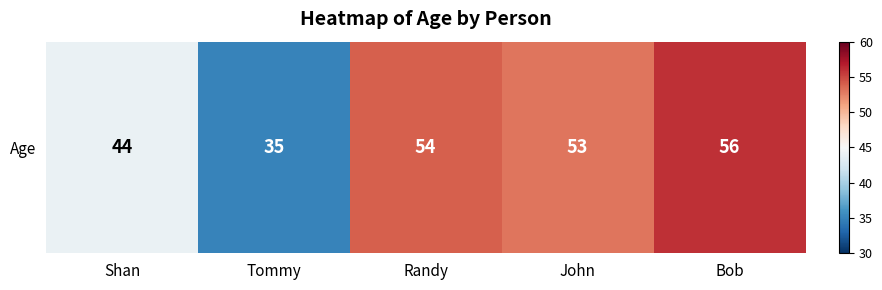

At which label does the data first exceed 53?

Randy